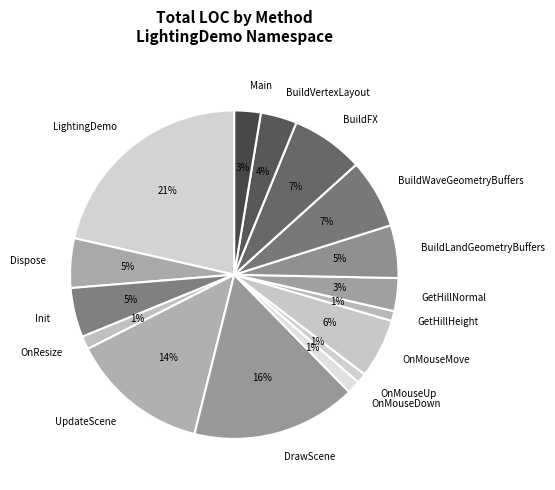

How many segments does this pie chart have?

16